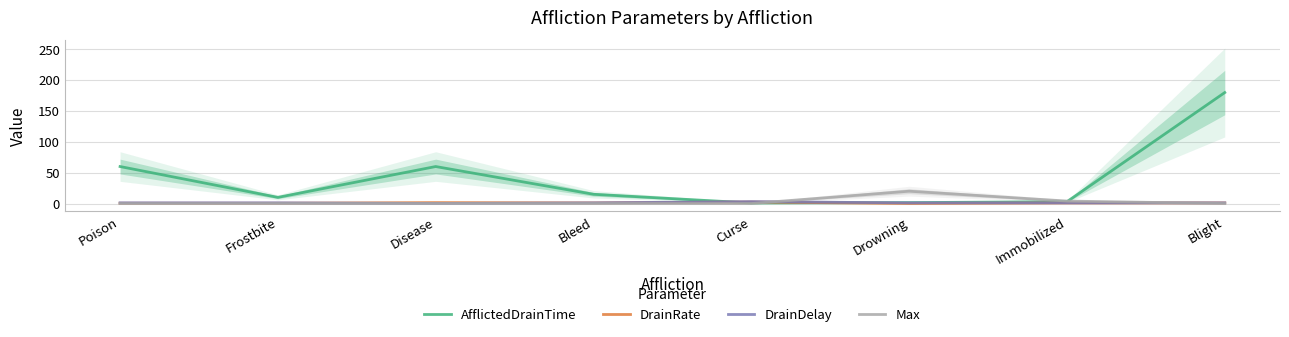

Is it true that DrainDelay equals 5.0 at Curse?

False